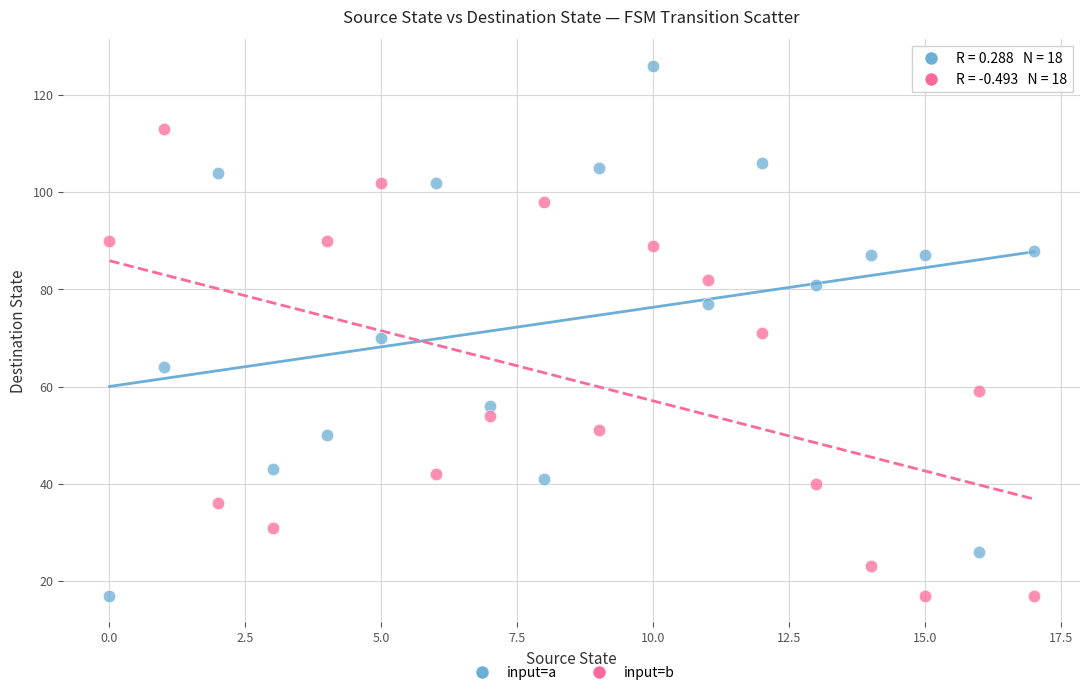

Across all data points, what is the range of Y values (max minus min)?

109